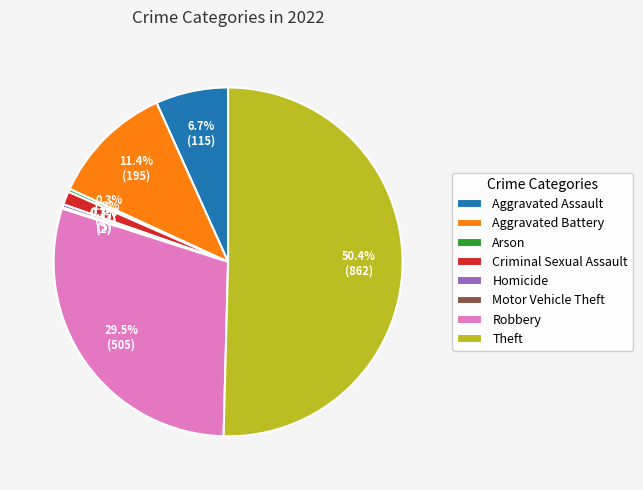

What percentage do Homicide and Arson together represent?

0.6%